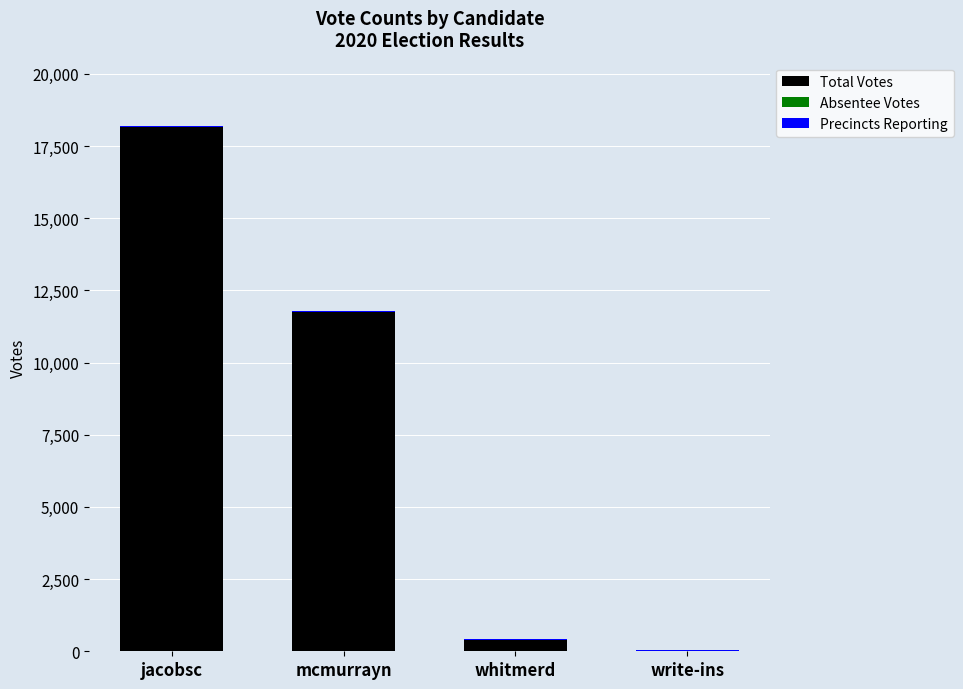

At which category is the sum across all series the highest?

jacobsc